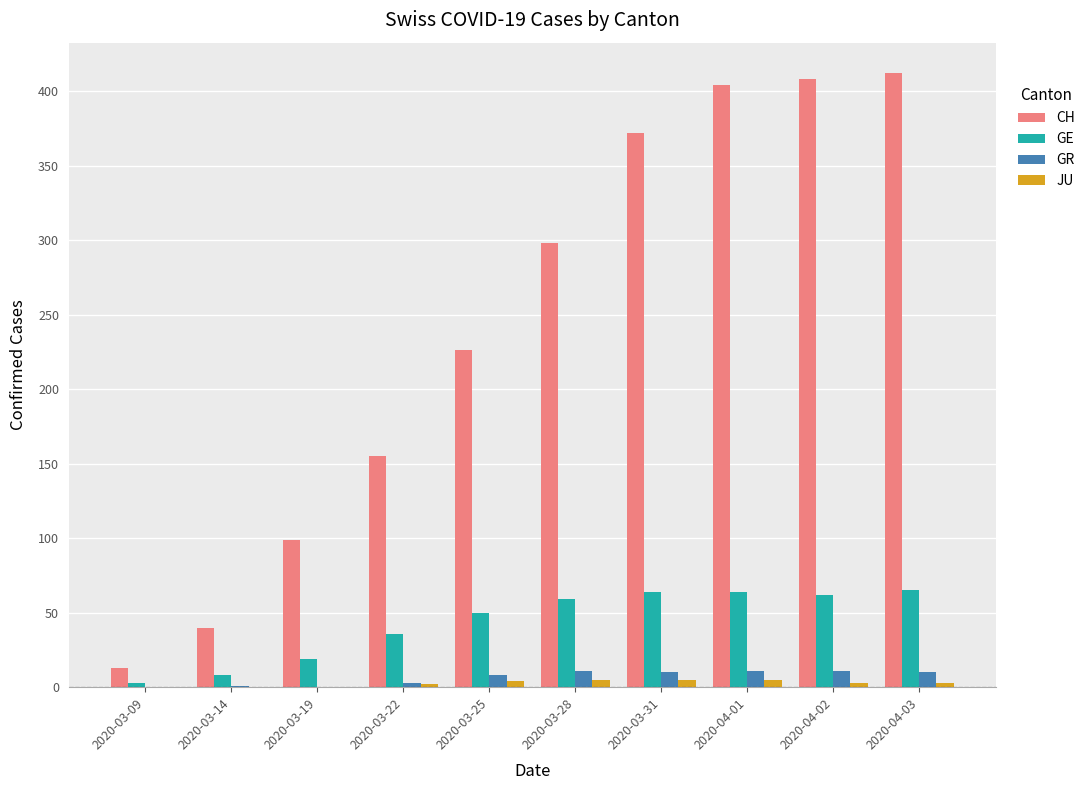

Which series has the largest total across all categories?

CH